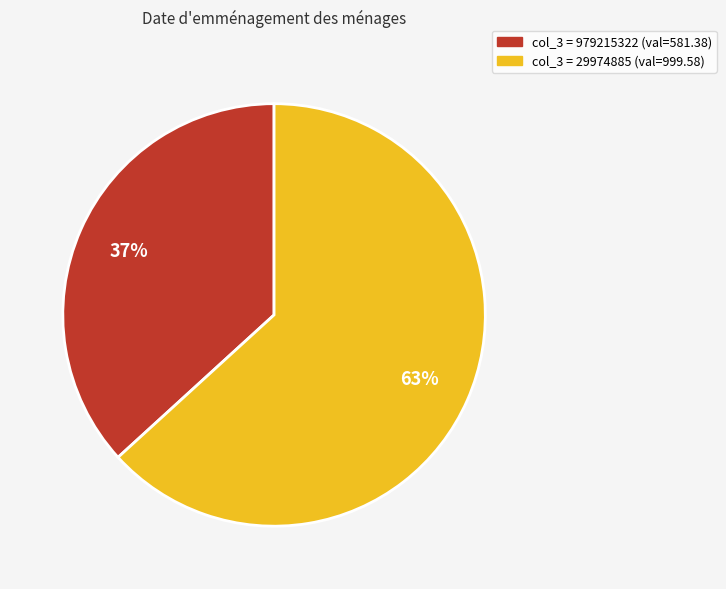

Is there any slice that represents more than half of the pie?

Yes